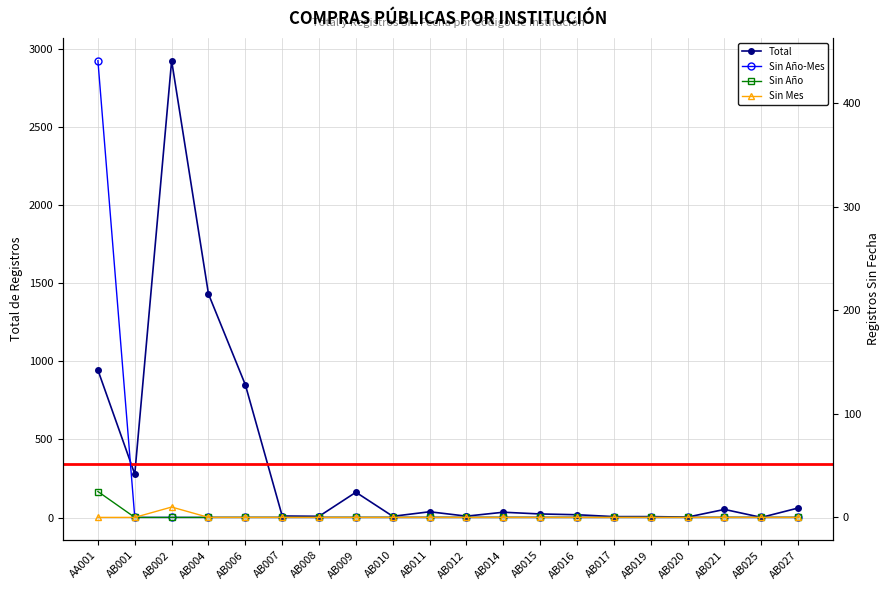

Rank the series at AB008 from highest to lowest value.

Total, Sin Año-Mes, Sin Año, Sin Mes